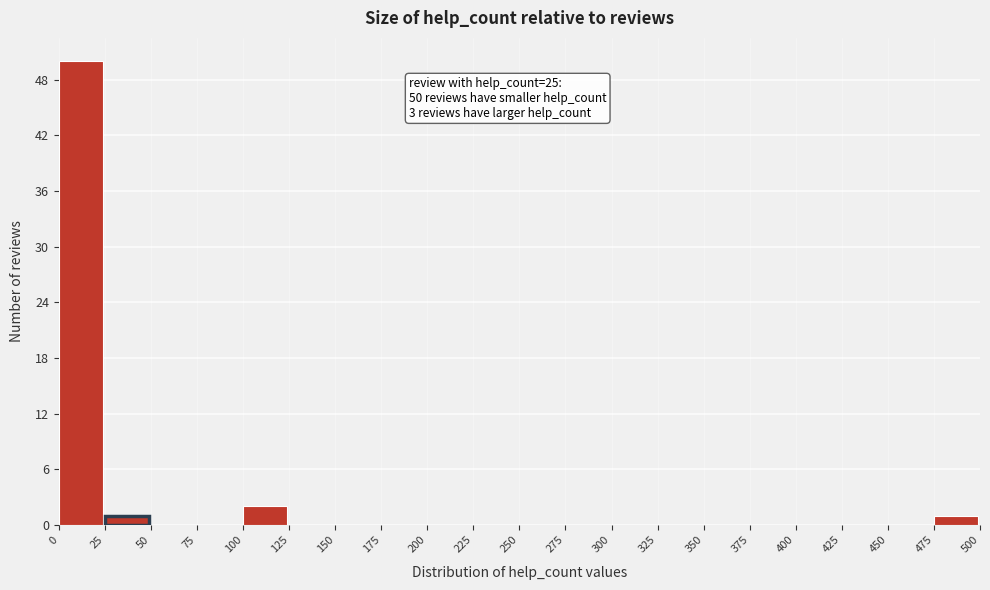

Which range on the x-axis has the tallest bar?

0 to 25